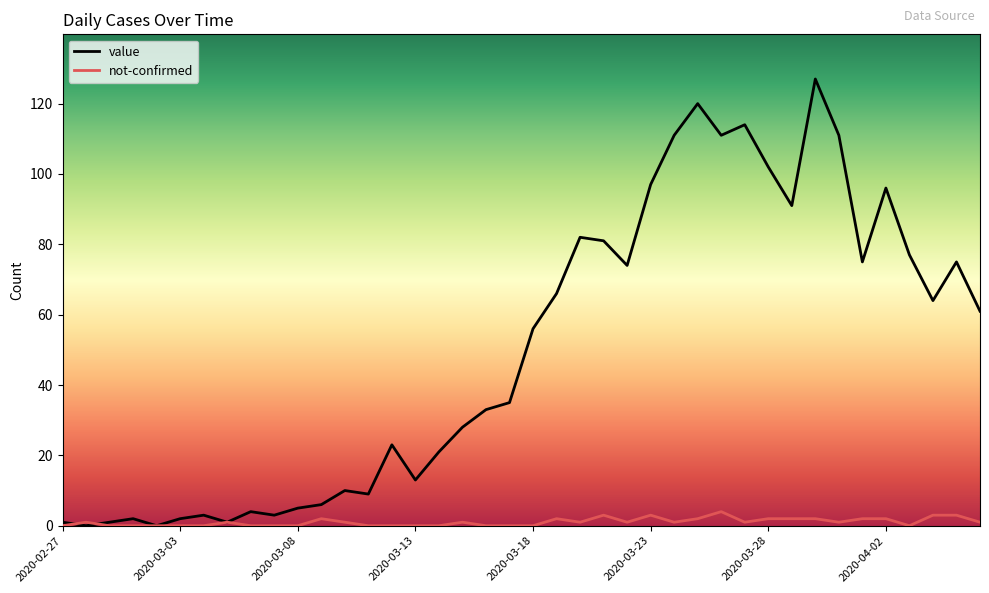

What is the greatest value displayed?

127